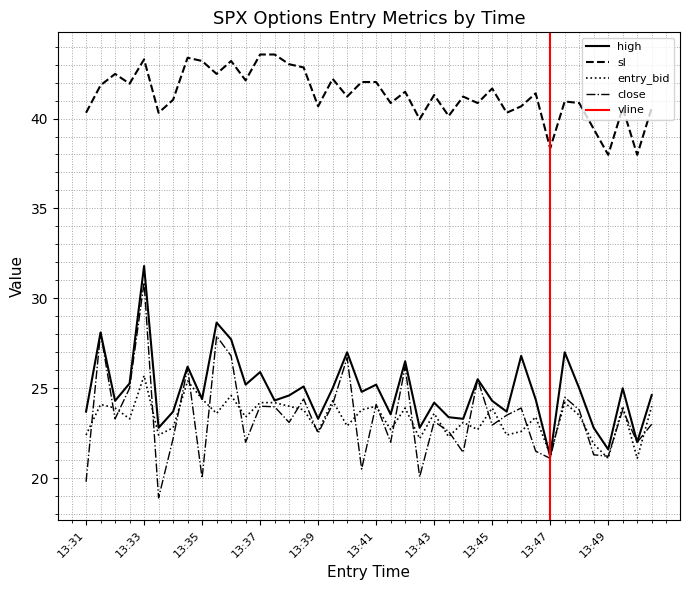

The value of close at 13:43 is 23.1. True or false?

True